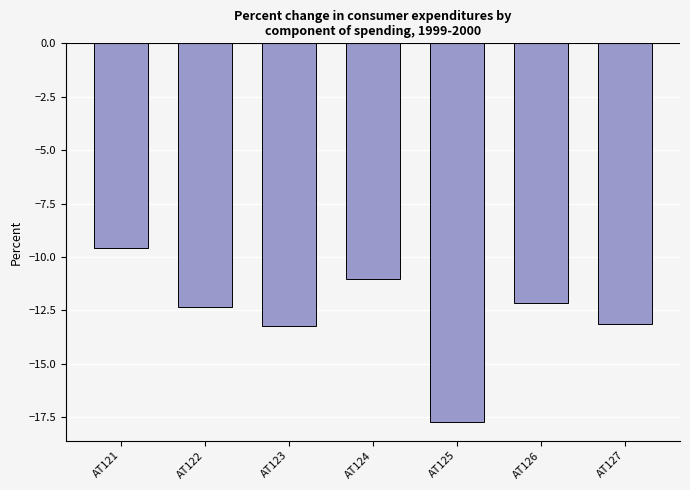

Count the number of data series in this chart.

1